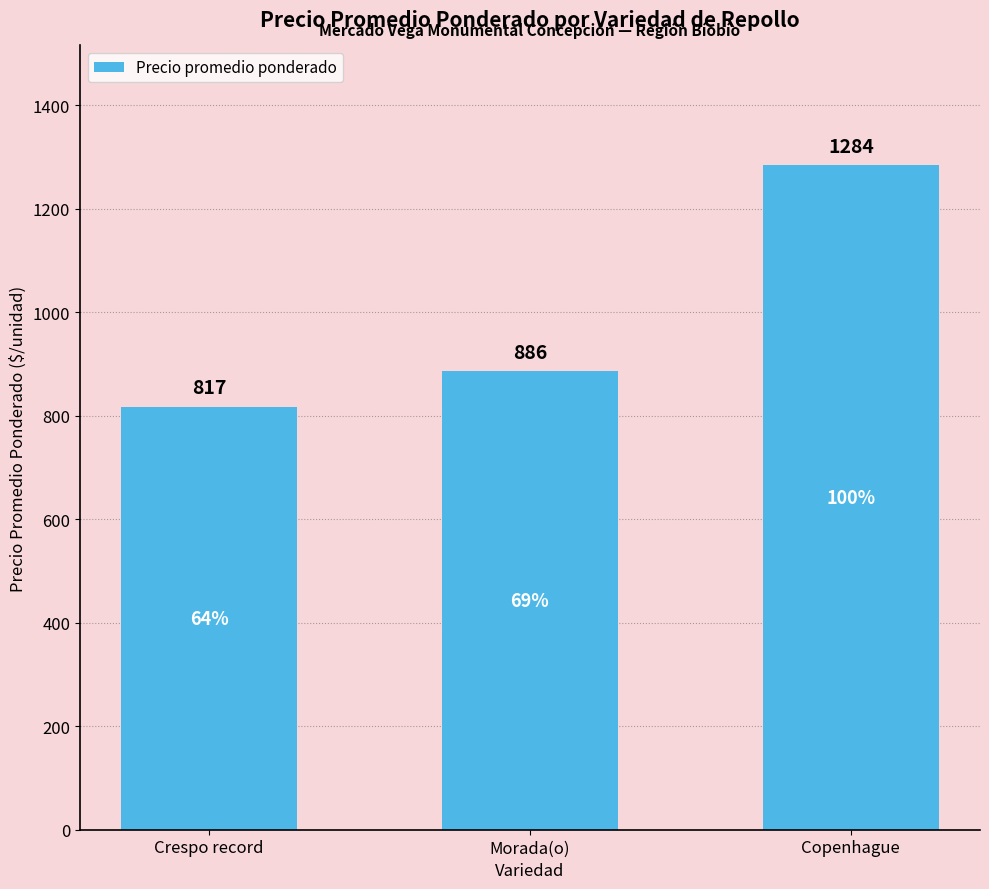

What is the smallest value displayed?

817